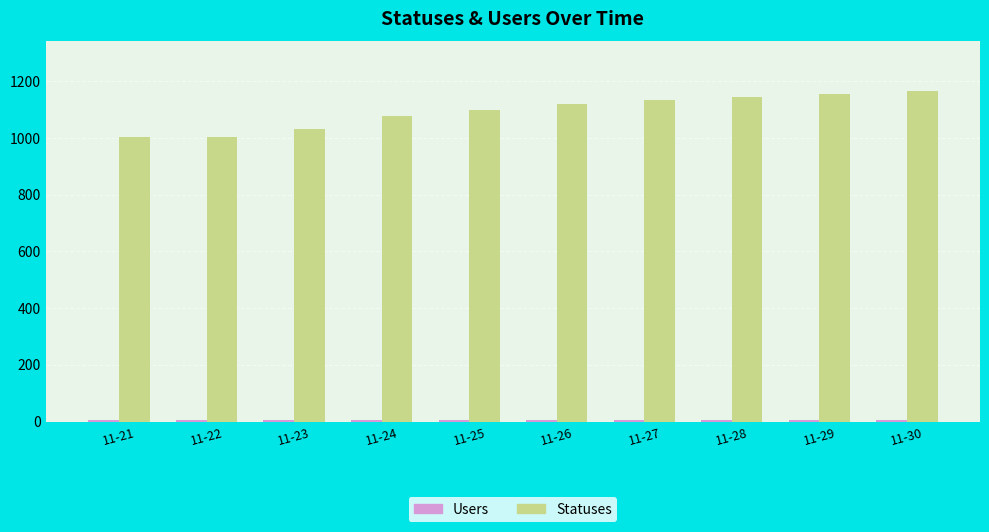

What is the lowest value of the Statuses series?

1004